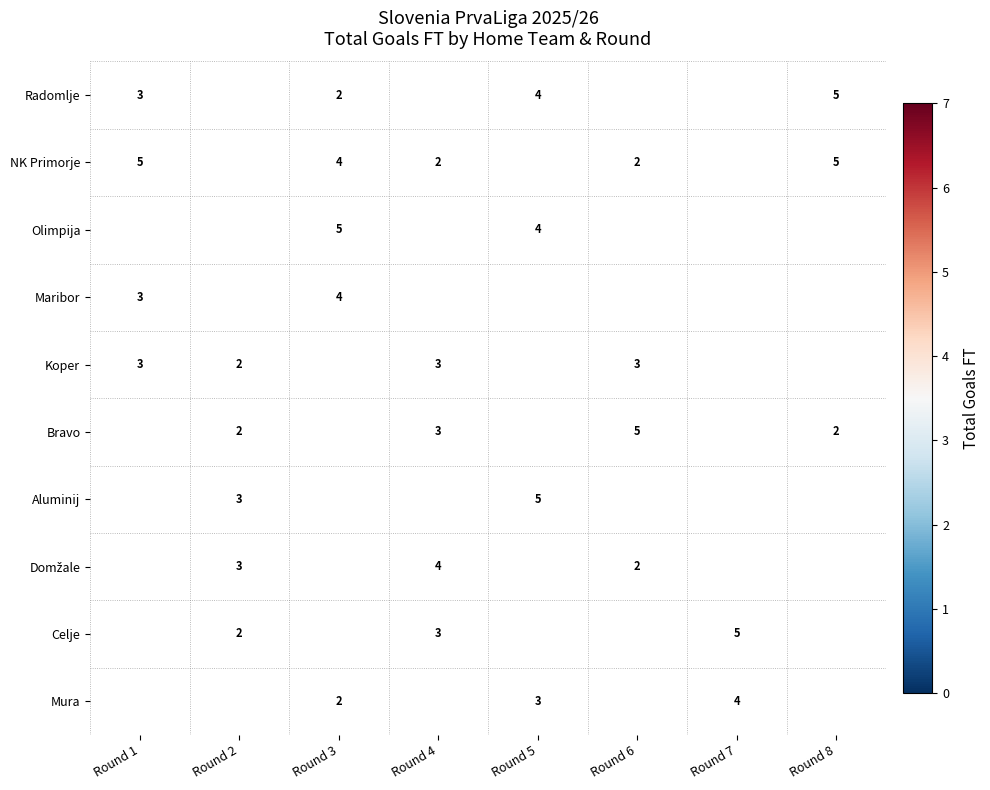

The NK Primorje series shows 5 at Round 8. True or false?

True